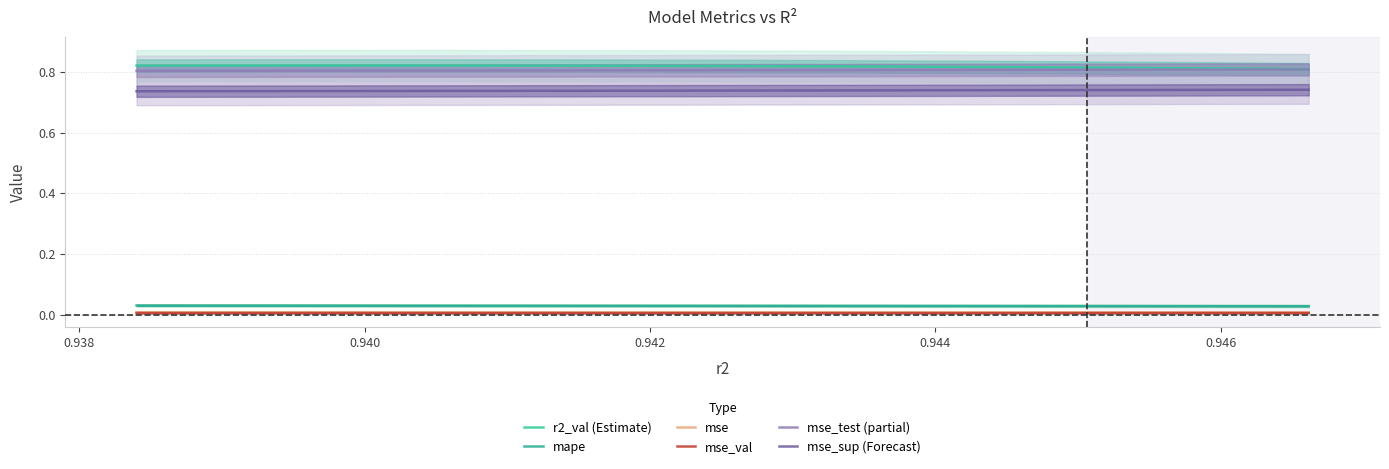

Between 0.940 and 0.946, which series saw the biggest shift?

r2_val (Estimate)